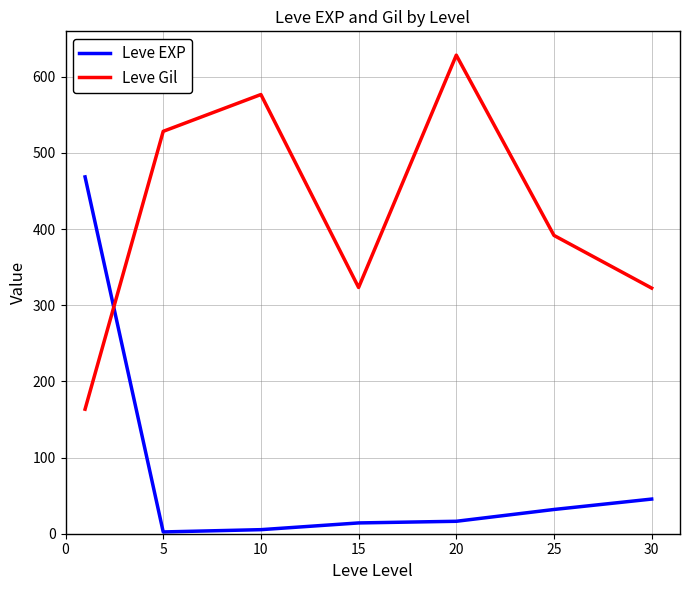

After their last crossing, which series has the higher values: Leve EXP or Leve Gil?

Leve Gil